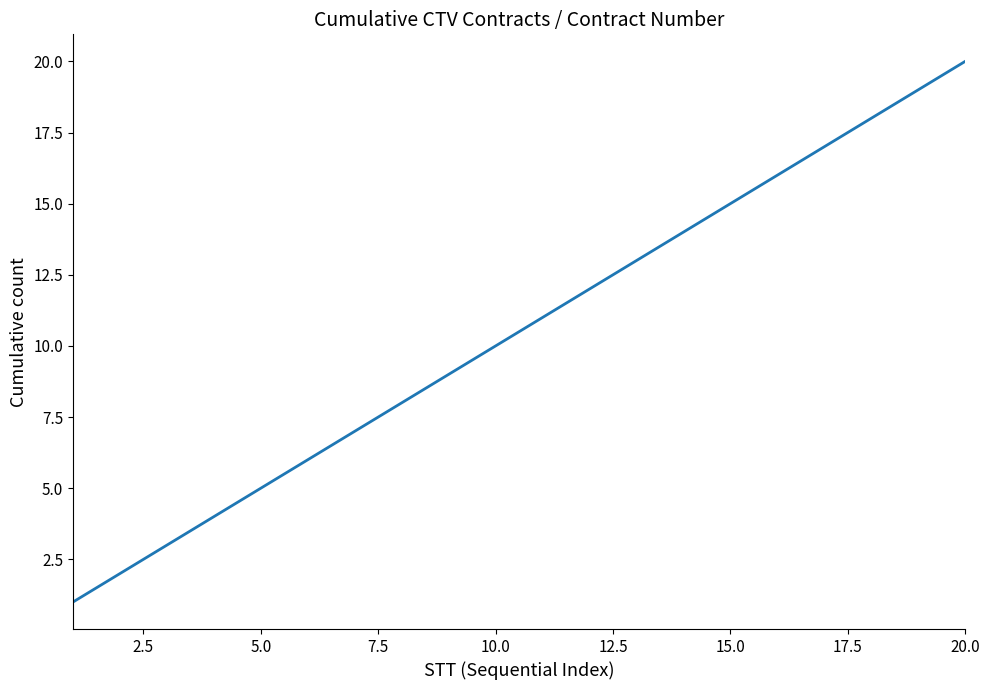

Is this an area chart (filled region under the line)?

No